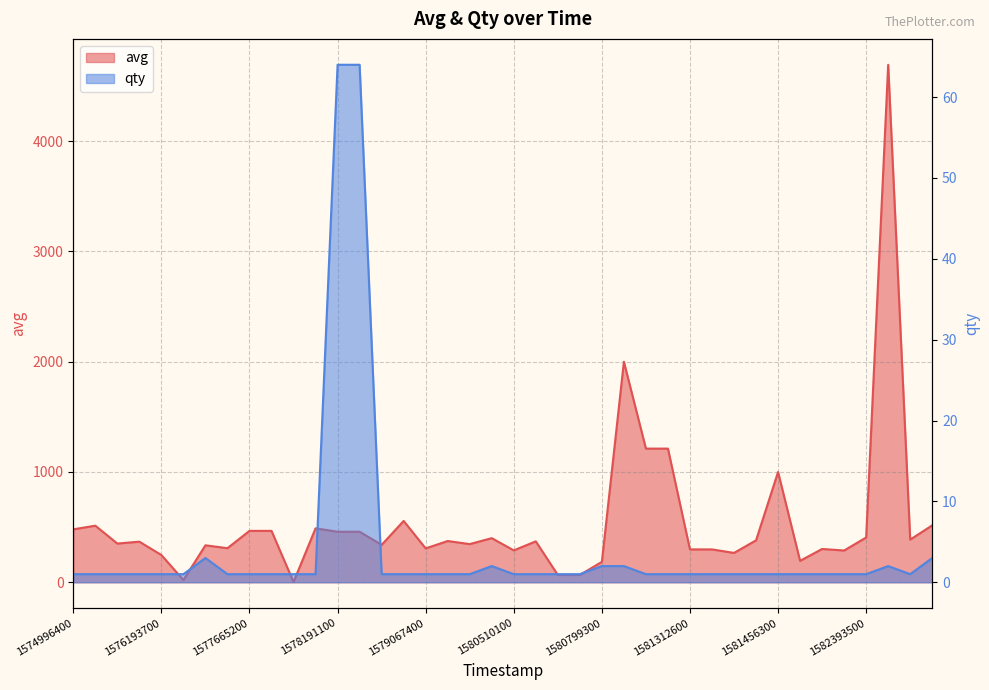

Rank the series at 1577665200 from highest to lowest value.

avg, qty